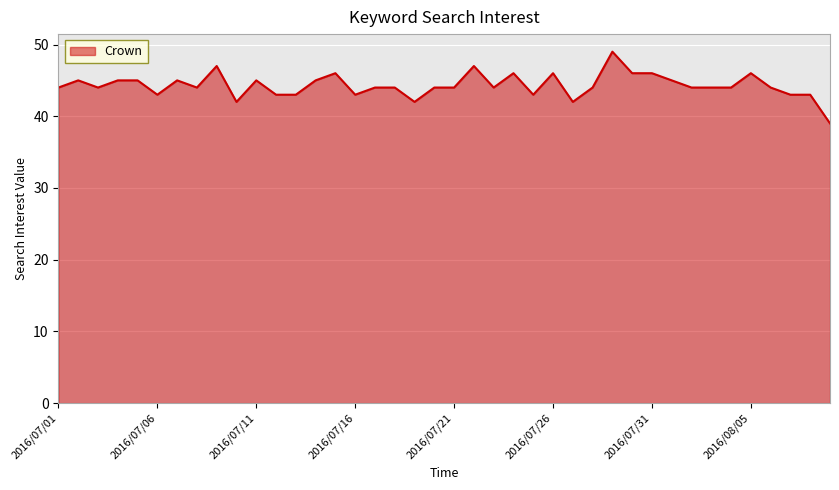

What is the maximum value shown in the chart?

49